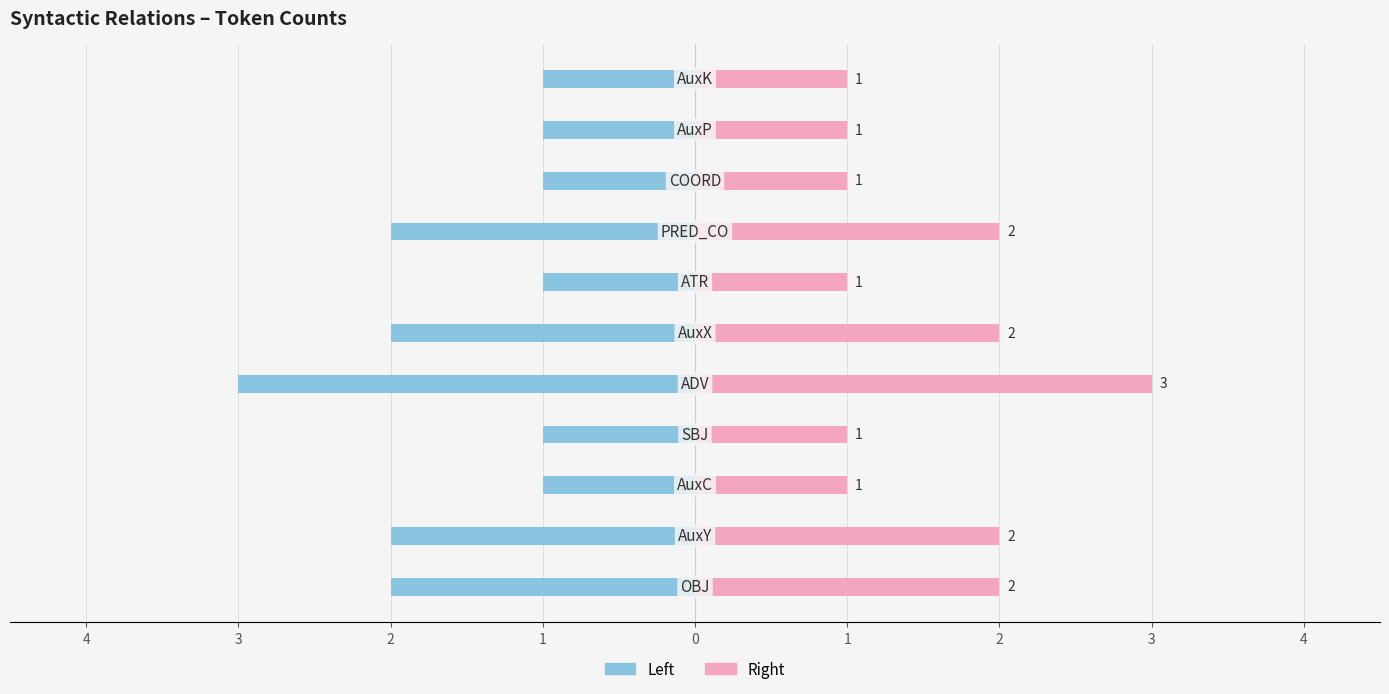

True or false: Left (token count) has a value of -3 at 3.

False